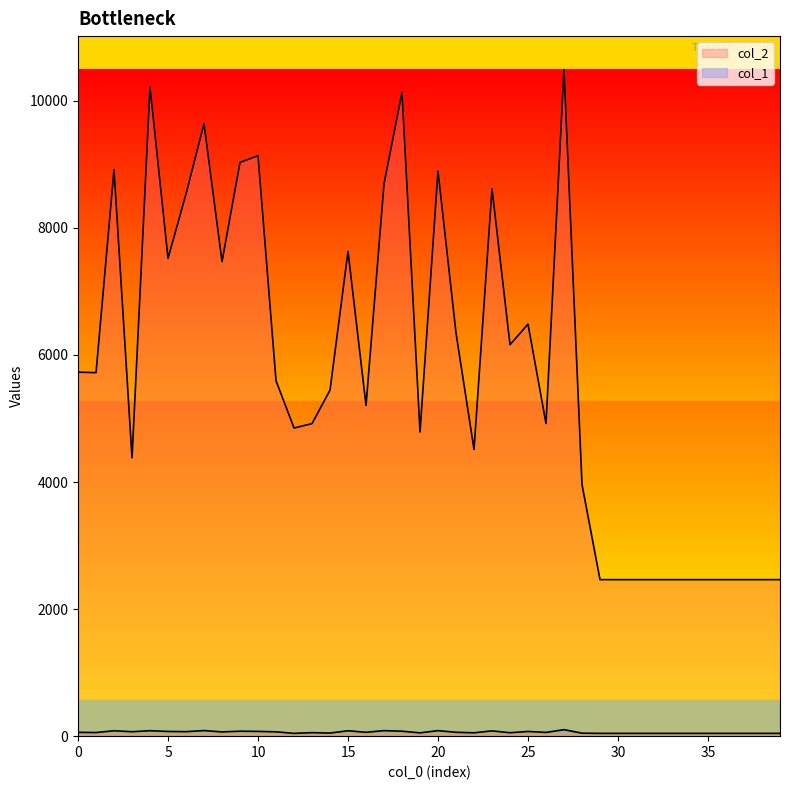

True or false: col_1 and col_2 cross at least once.

False